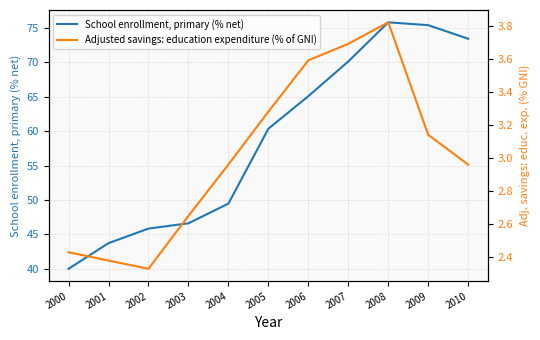

How many lines are shown in the chart?

2